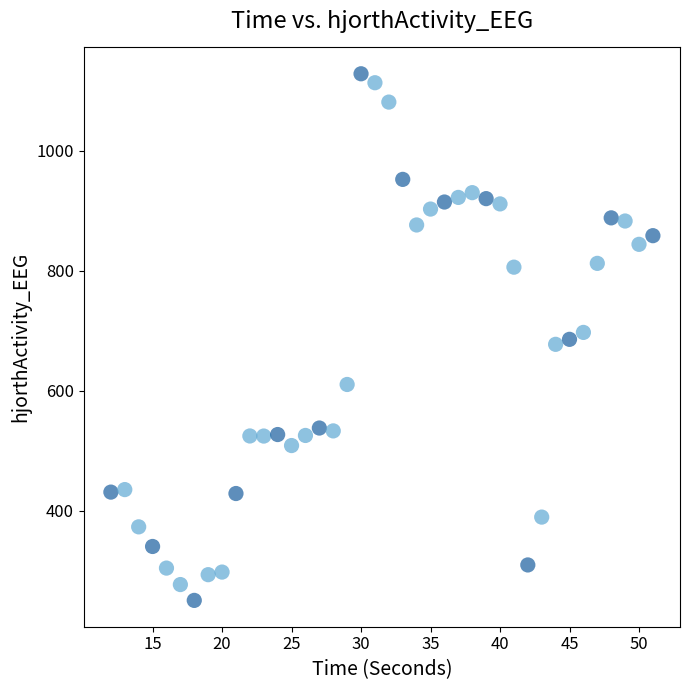

What is the range of Y values (max minus min)?

877.4